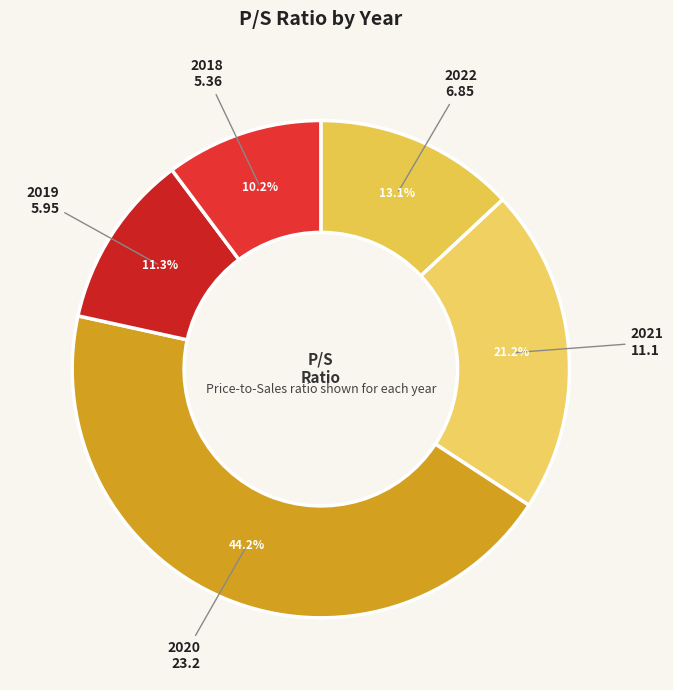

Count the number of slices in the pie.

5